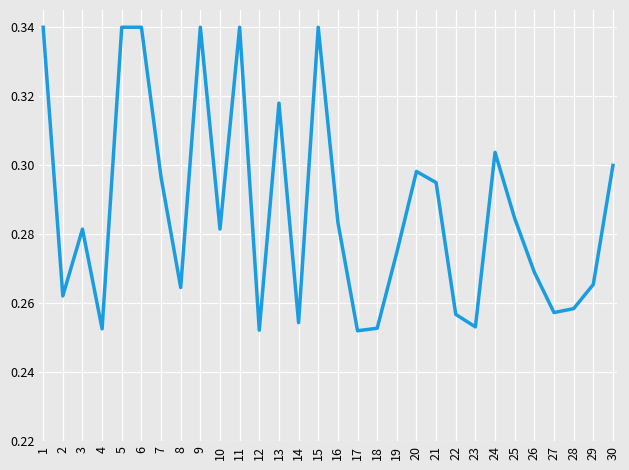

Which has a higher value, 23 or 29?

29